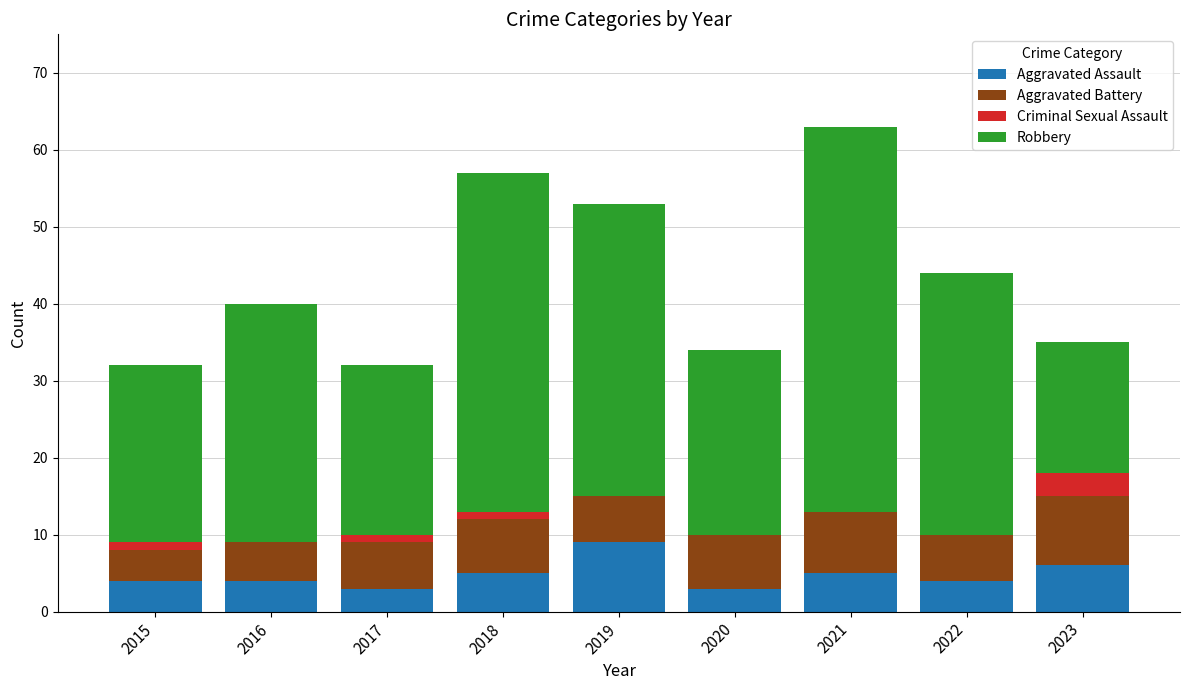

Is it true that Aggravated Assault equals 3 at 2020?

True